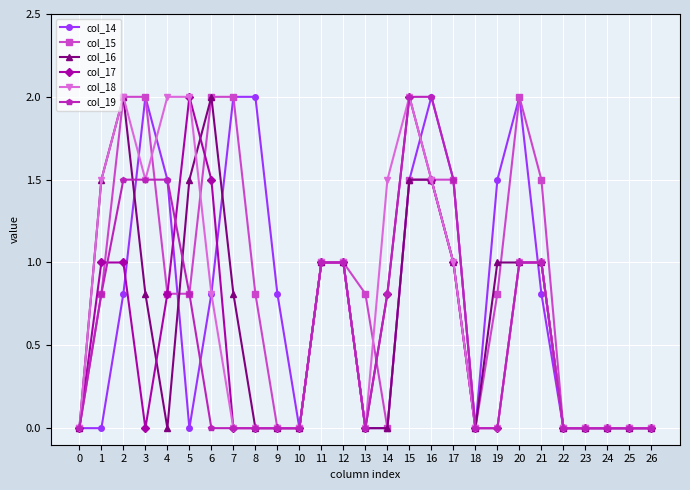

Where is the first local minimum for col_18?

3